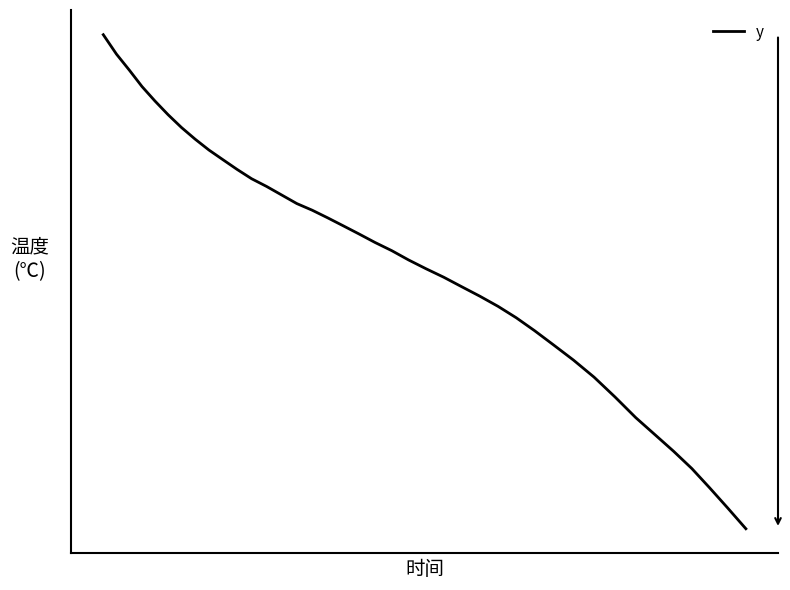

Is this an area chart (filled region under the line)?

No